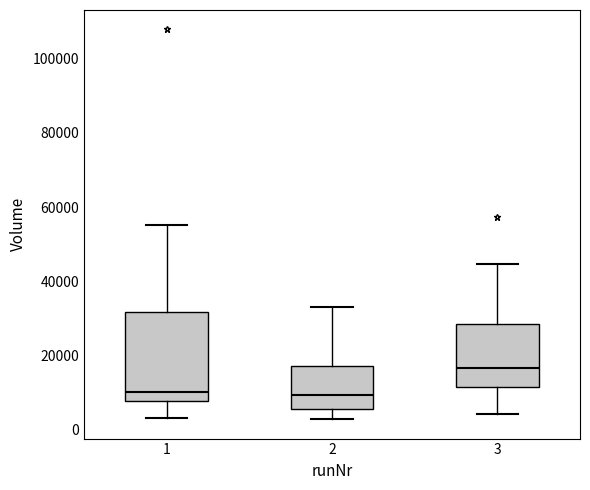

Where does the lower whisker of the box at x = 3 end on the y-axis? The values are not printed on the chart, so give them approximately, as read against the axis.

4000